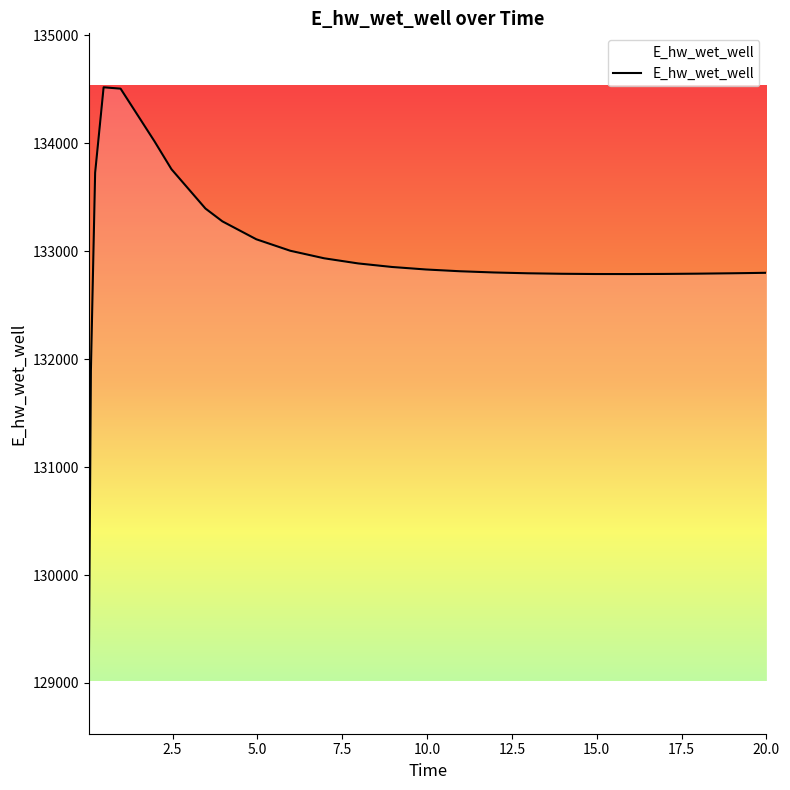

What is the greatest value displayed?

134519.0